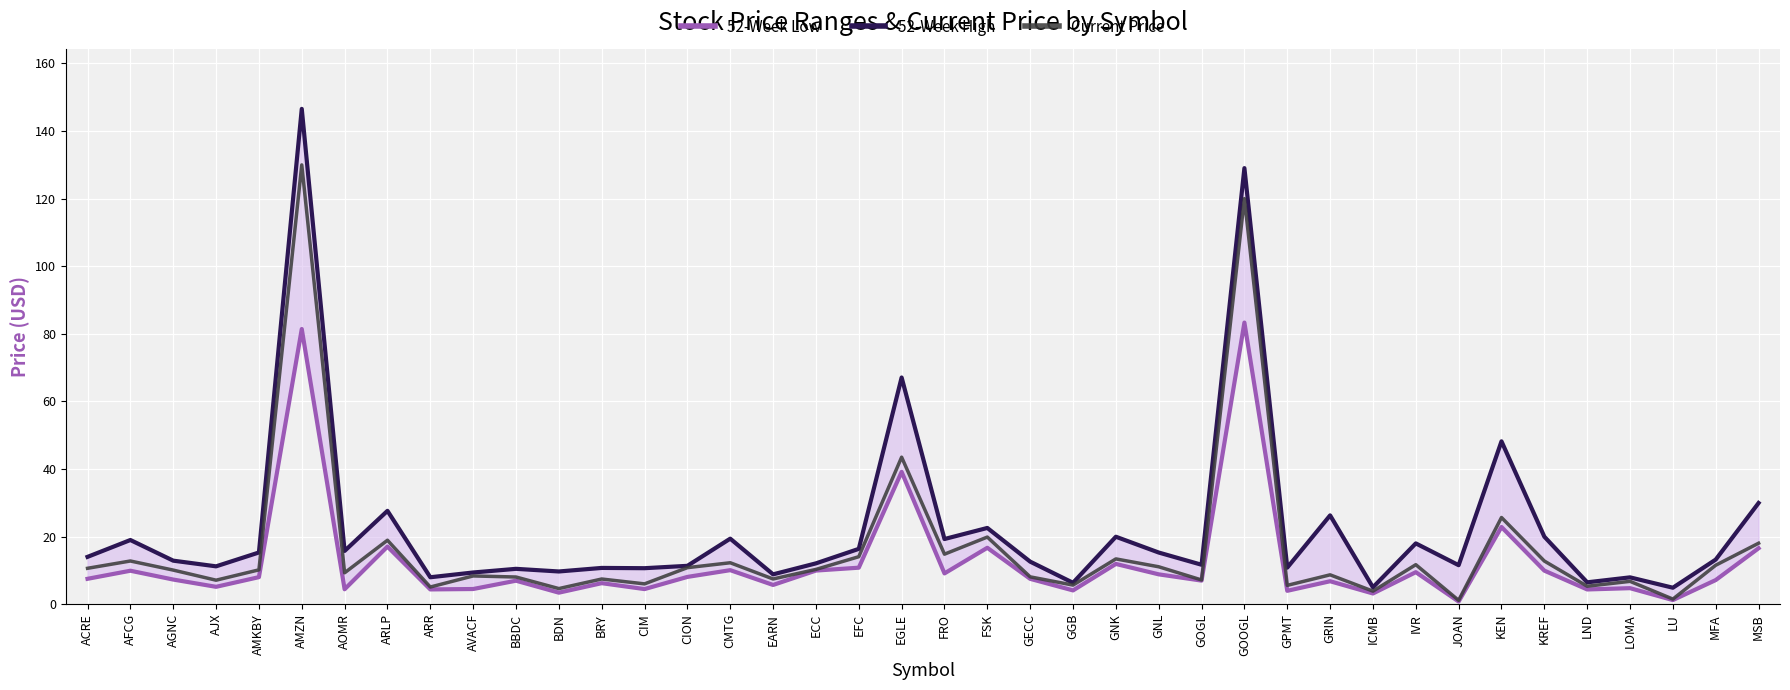

What is the sum of the 52-Week High values at LU and ACRE?

18.9